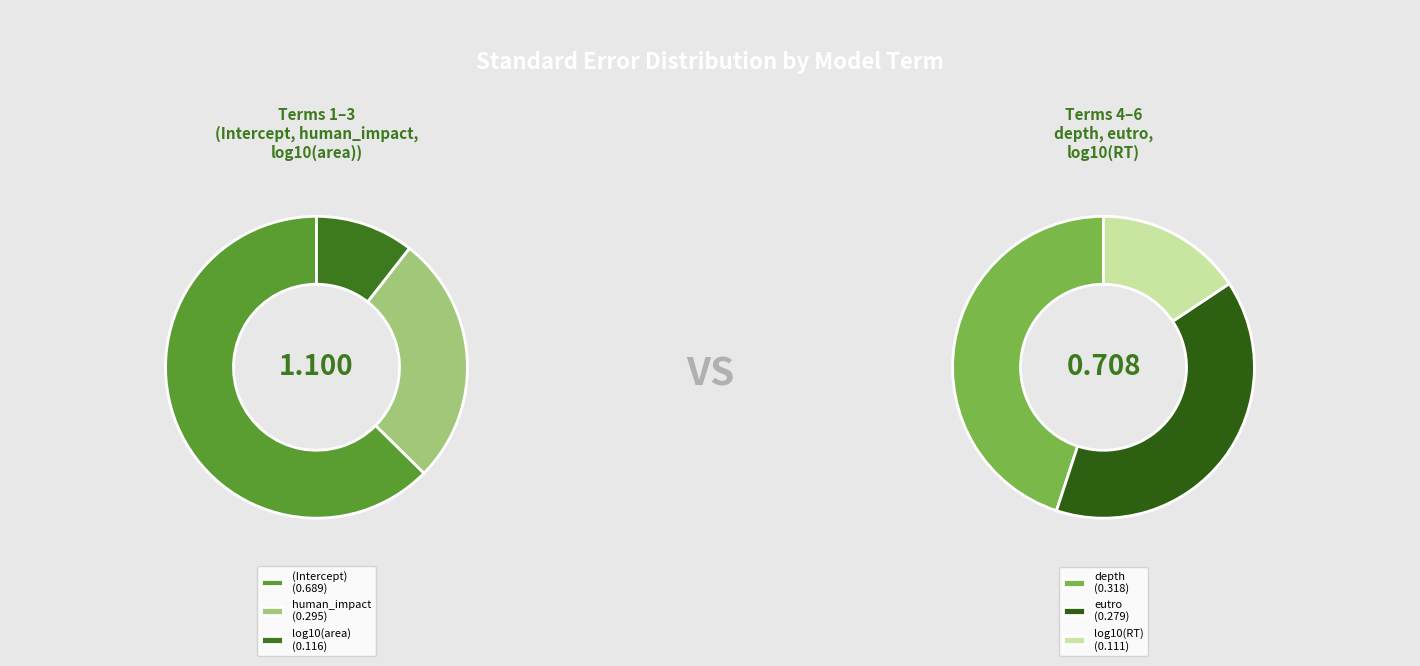

Count the number of slices in the pie.

6